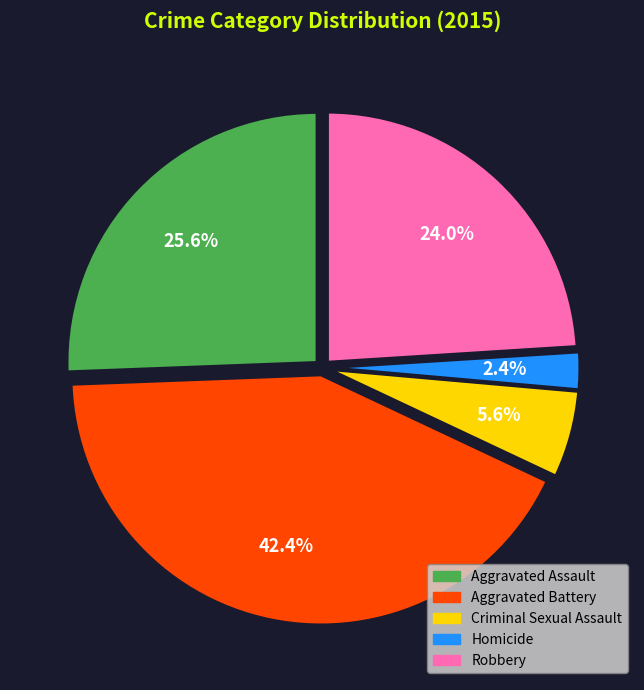

Between Aggravated Assault and Criminal Sexual Assault, which is larger?

Aggravated Assault